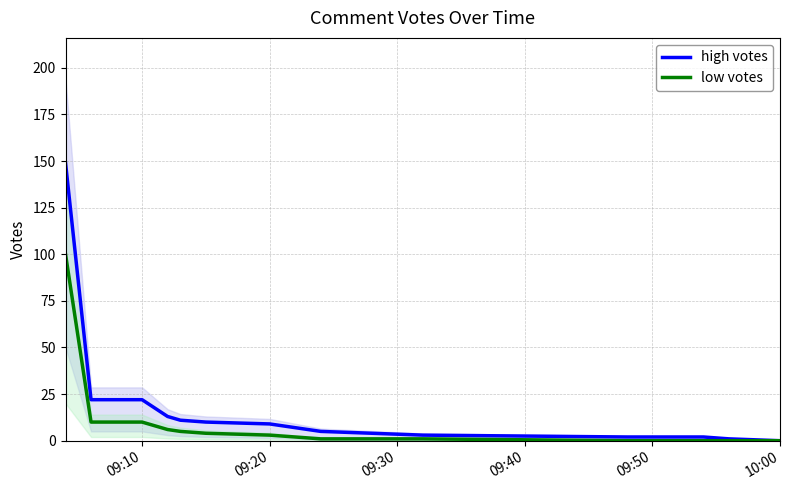

What is the maximum value for low votes?

100